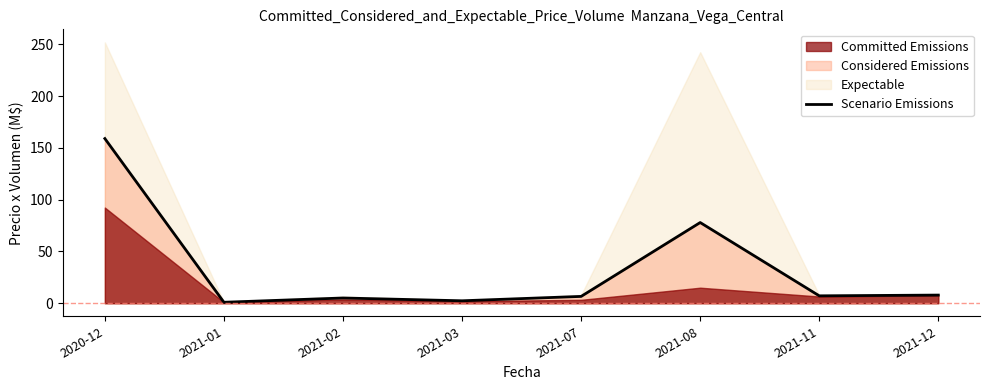

What is the difference between the second highest and minimum values?

77.0